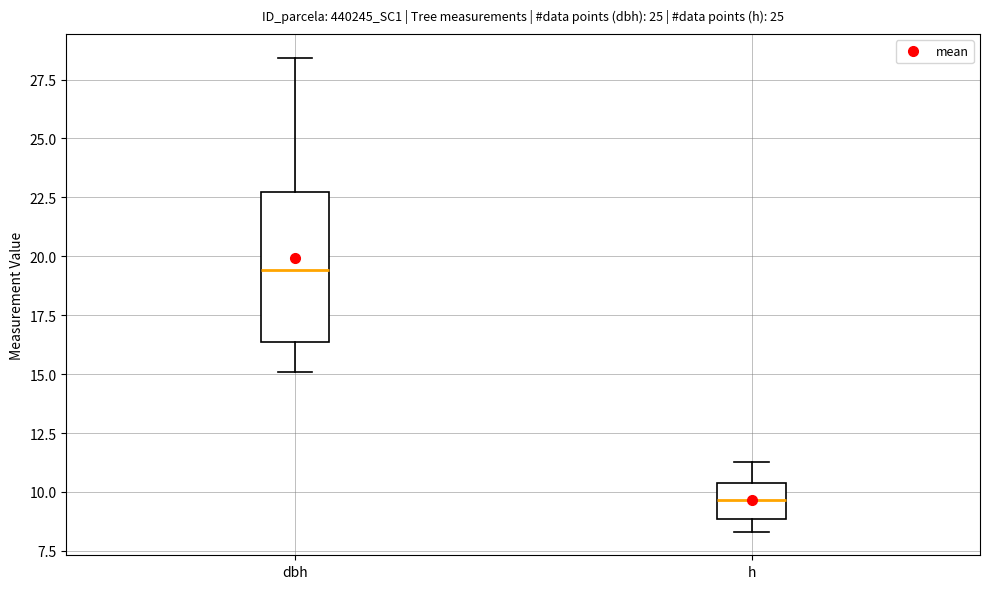

Reading left to right, read every box against the y-axis: the position of its median line, the range the box covers, and the ends of its whiskers. The values are not printed on the chart, so give them approximately, as read against the axis.

dbh: median 19.5, box 16.5 to 22.5, whiskers 15.0 to 28.5
h: median 9.5, box 9.0 to 10.5, whiskers 8.5 to 11.5